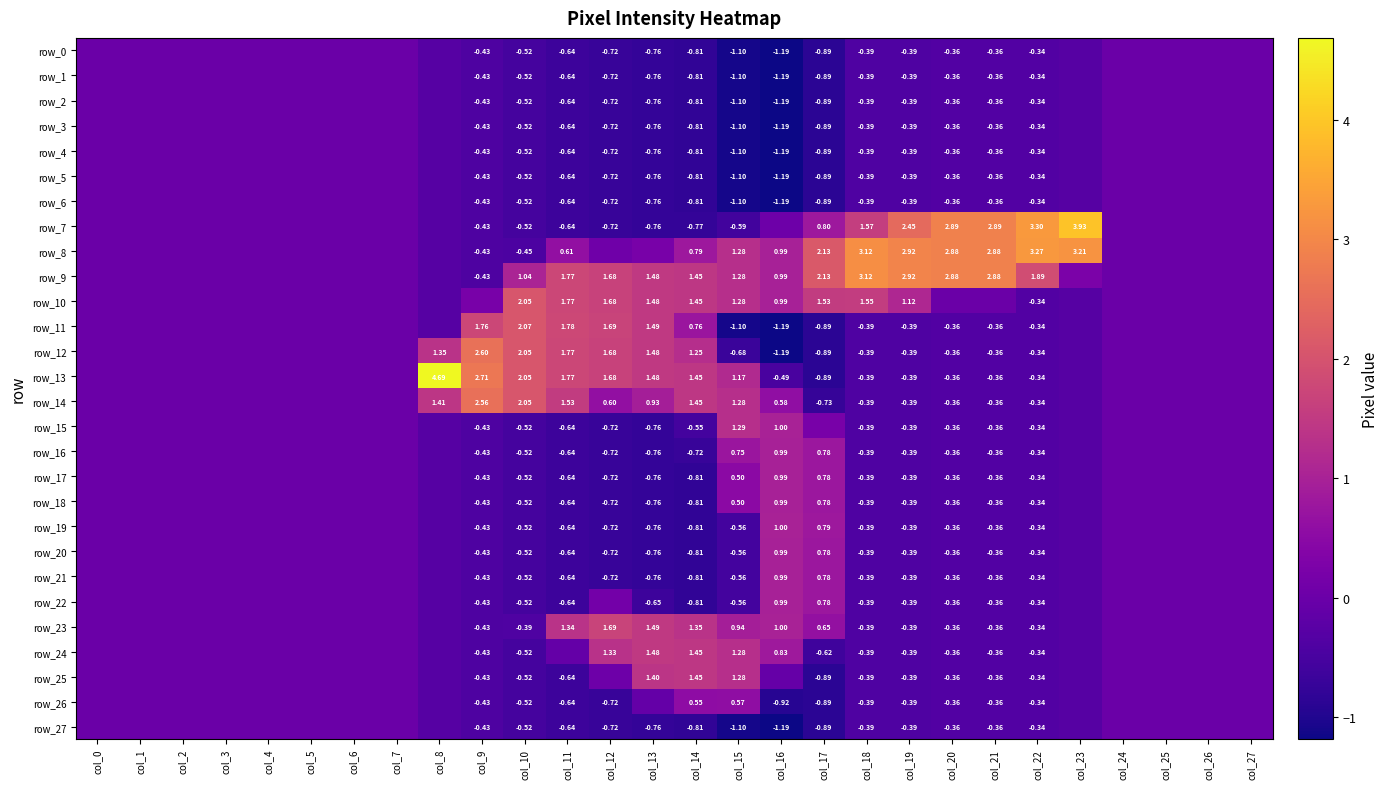

Is it true that row_12 equals -2.3 at col_4?

False